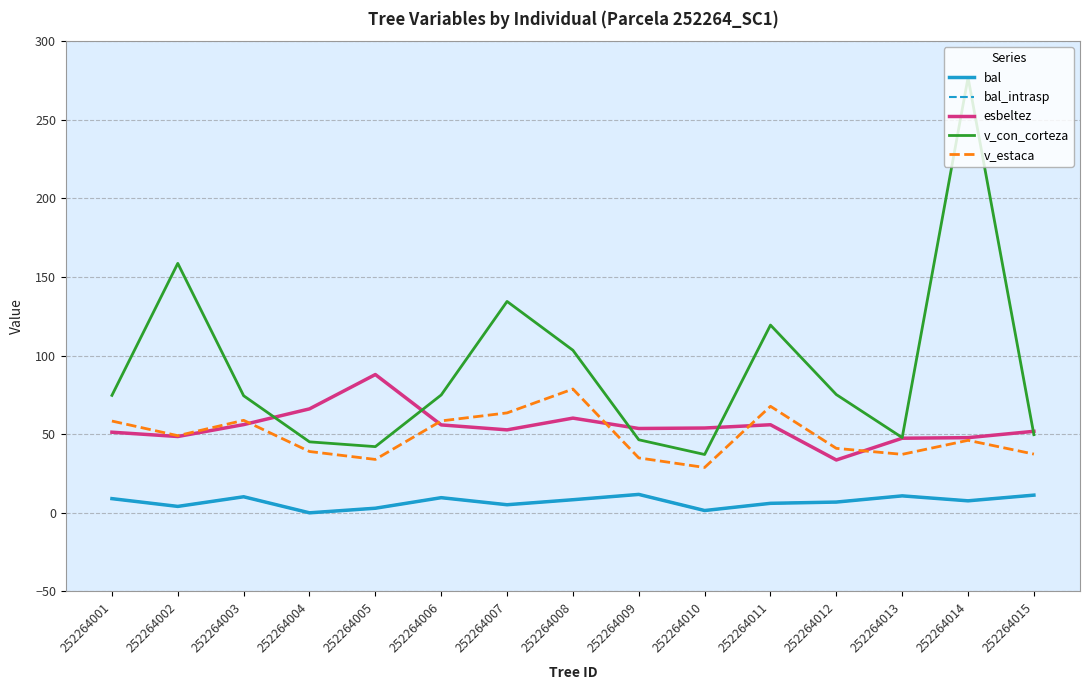

Does the chart have visible grid lines?

Yes